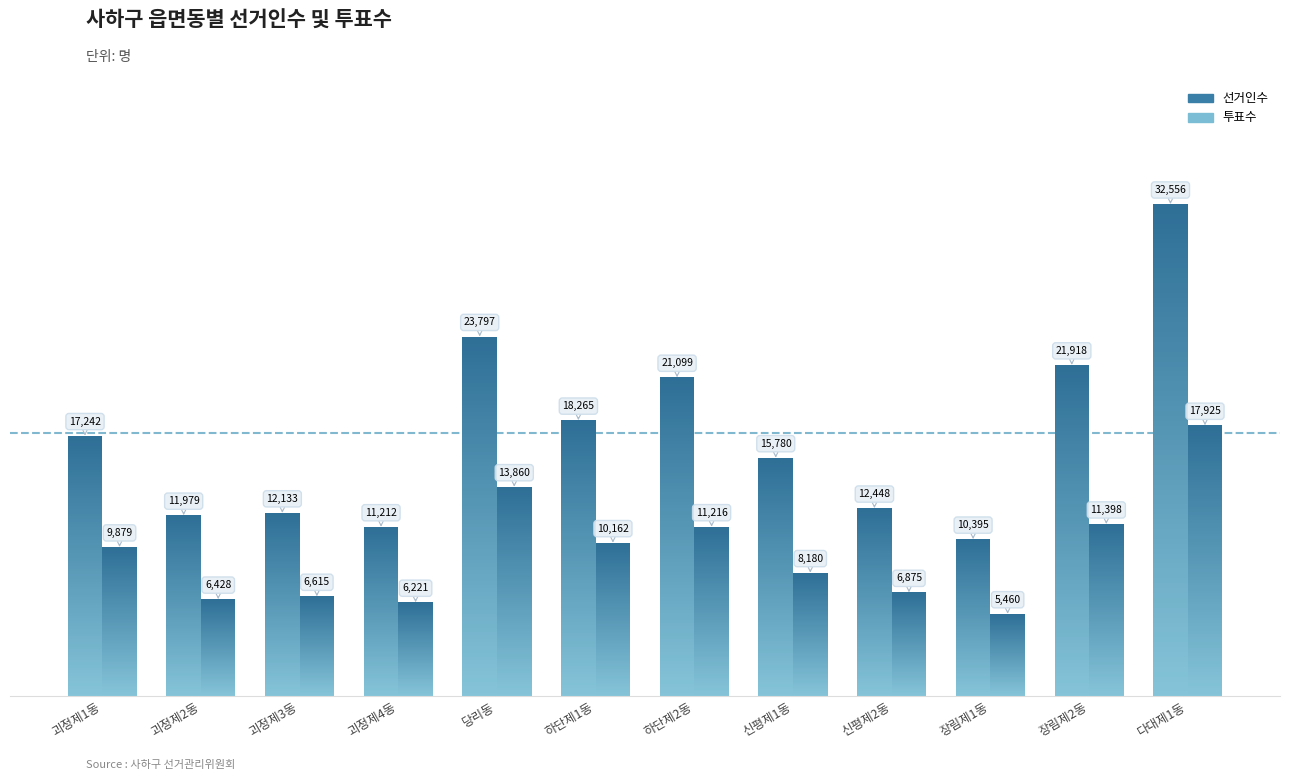

What is the difference between the maximum and second lowest values in the 선거인수 series?

21344